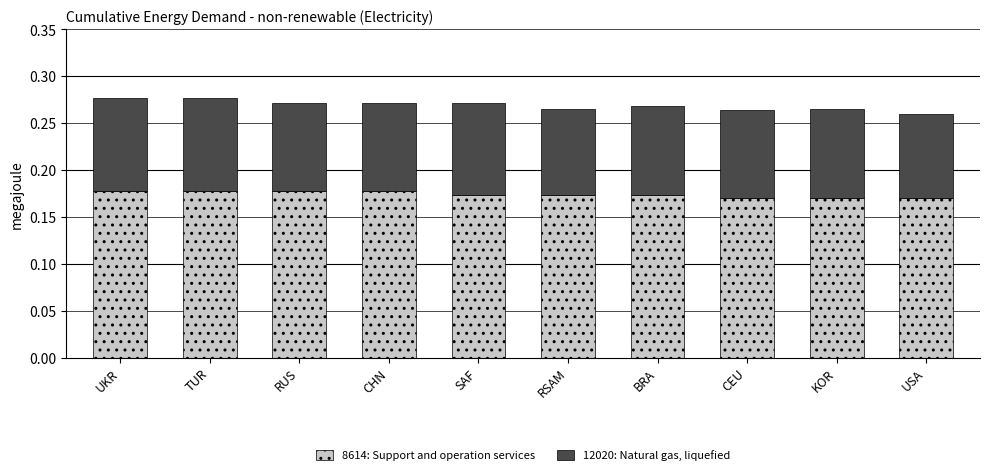

True or false: 8614: Support and operation services has a value of 0.0 at SAF.

False